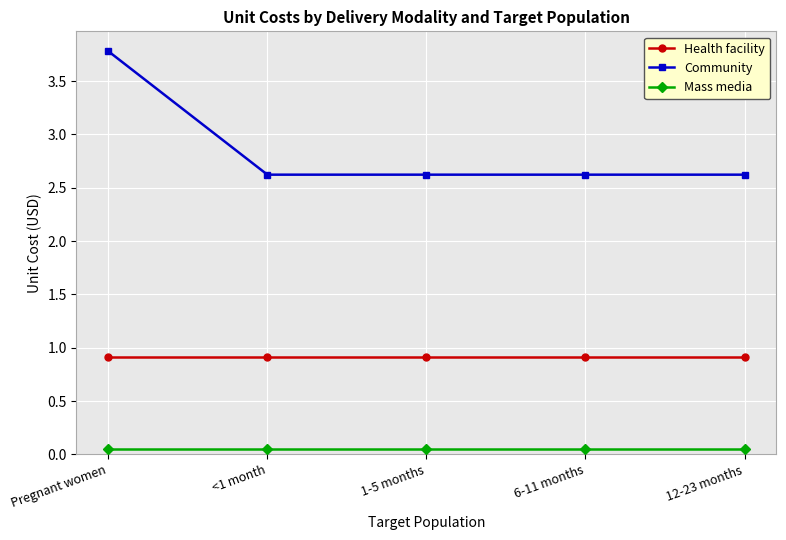

What is the total value across all series at Pregnant women?

4.7